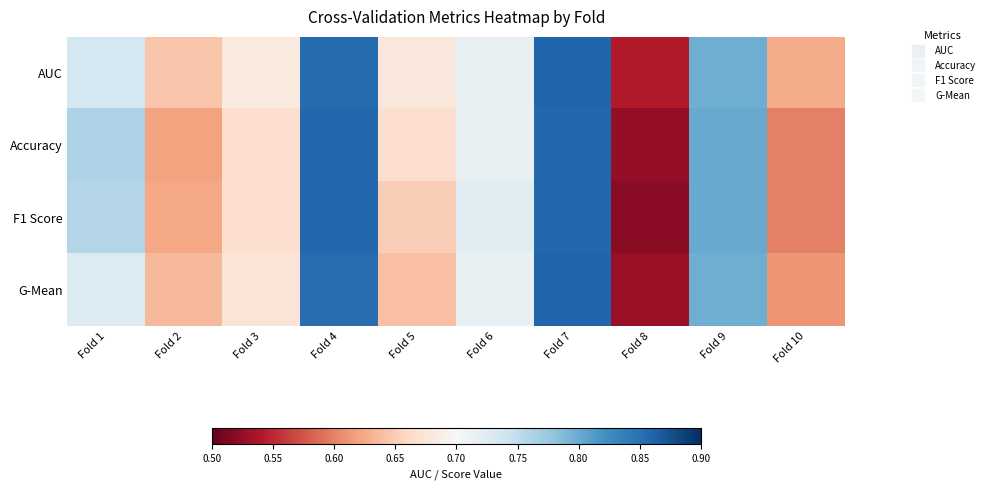

At how many categories does at least one series exceed 0?

10